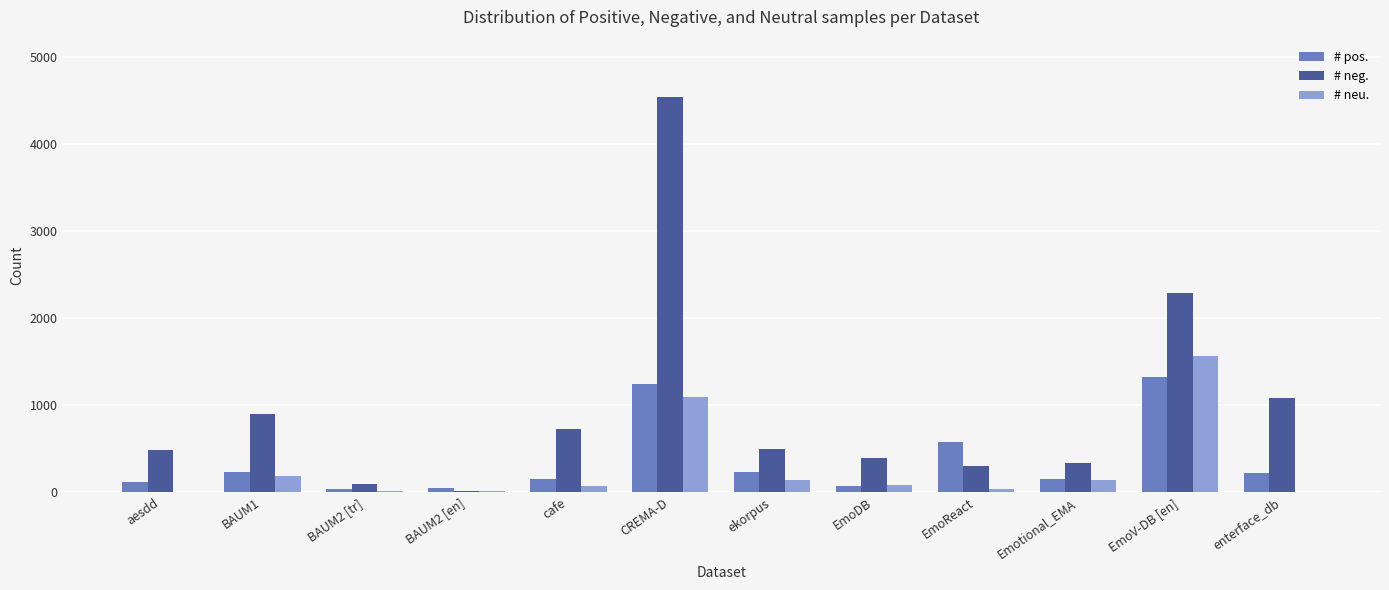

Which series changed the most between CREMA-D and Emotional_EMA?

# neg.